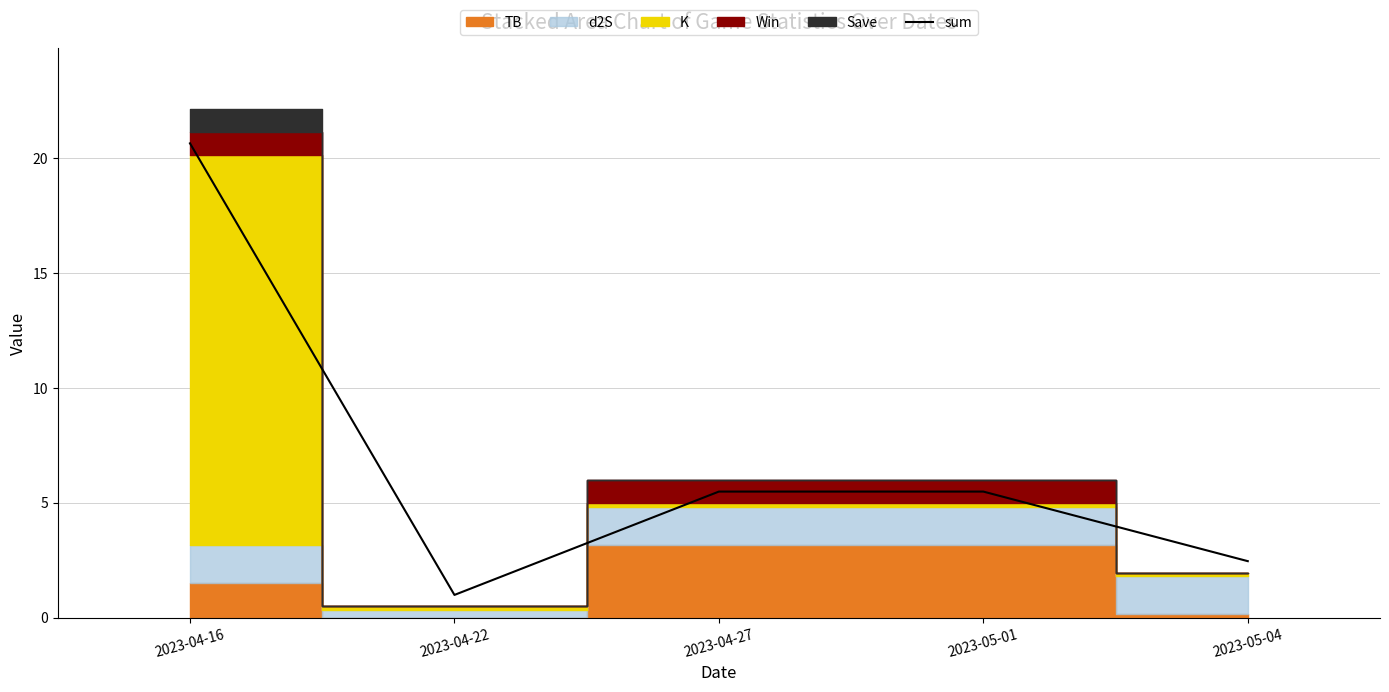

True or false: the data shows 3.5 at 2023-05-04.

False